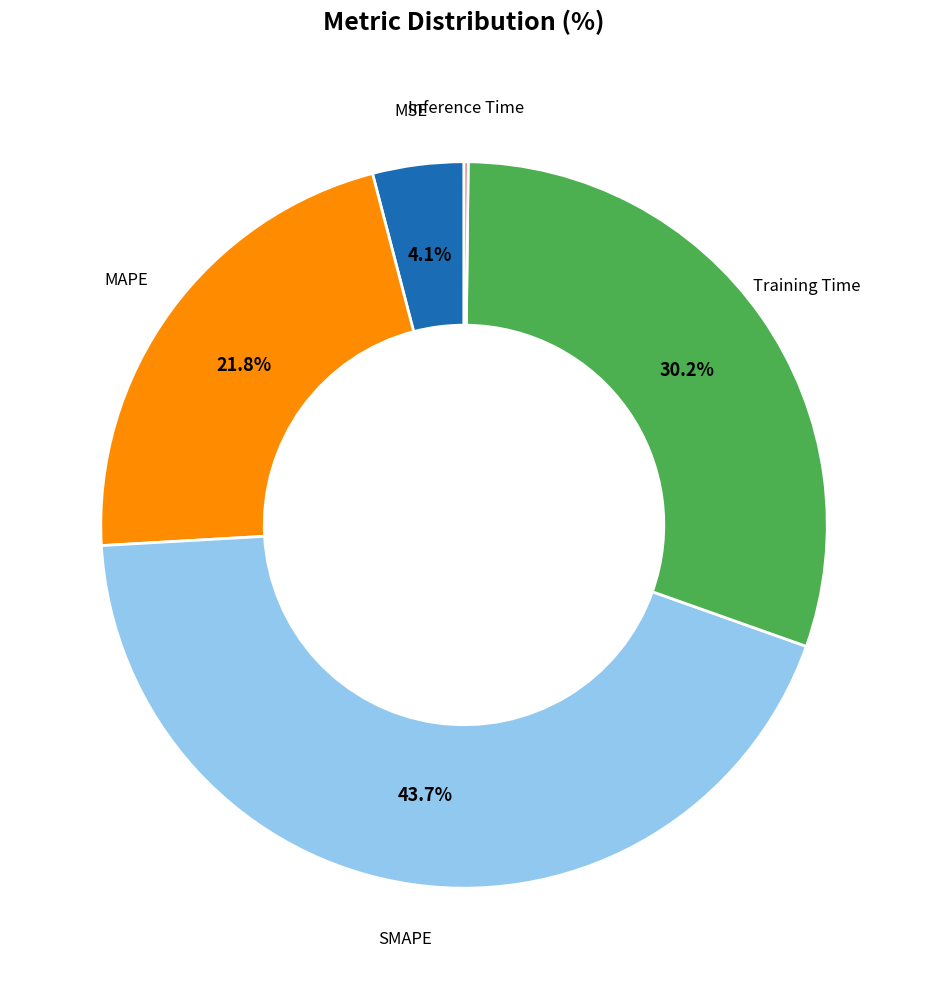

Does any single category account for the majority?

No